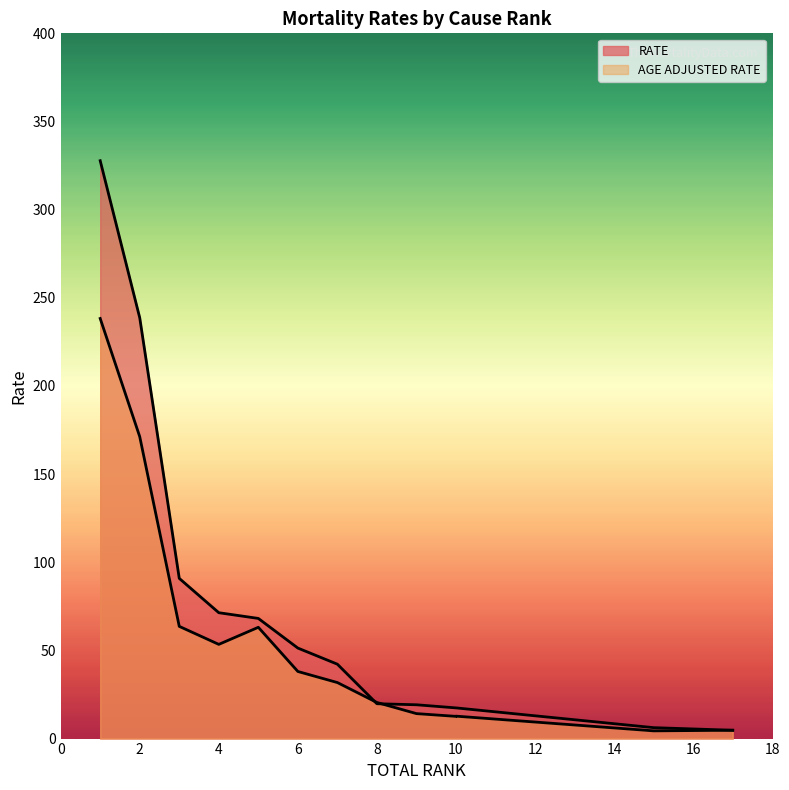

At which category does AGE ADJUSTED RATE reach its first local valley?

4